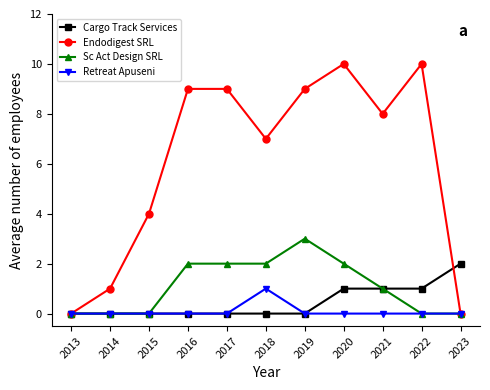

True or false: Sc Act Design SRL has more than 0 interior local peaks.

True